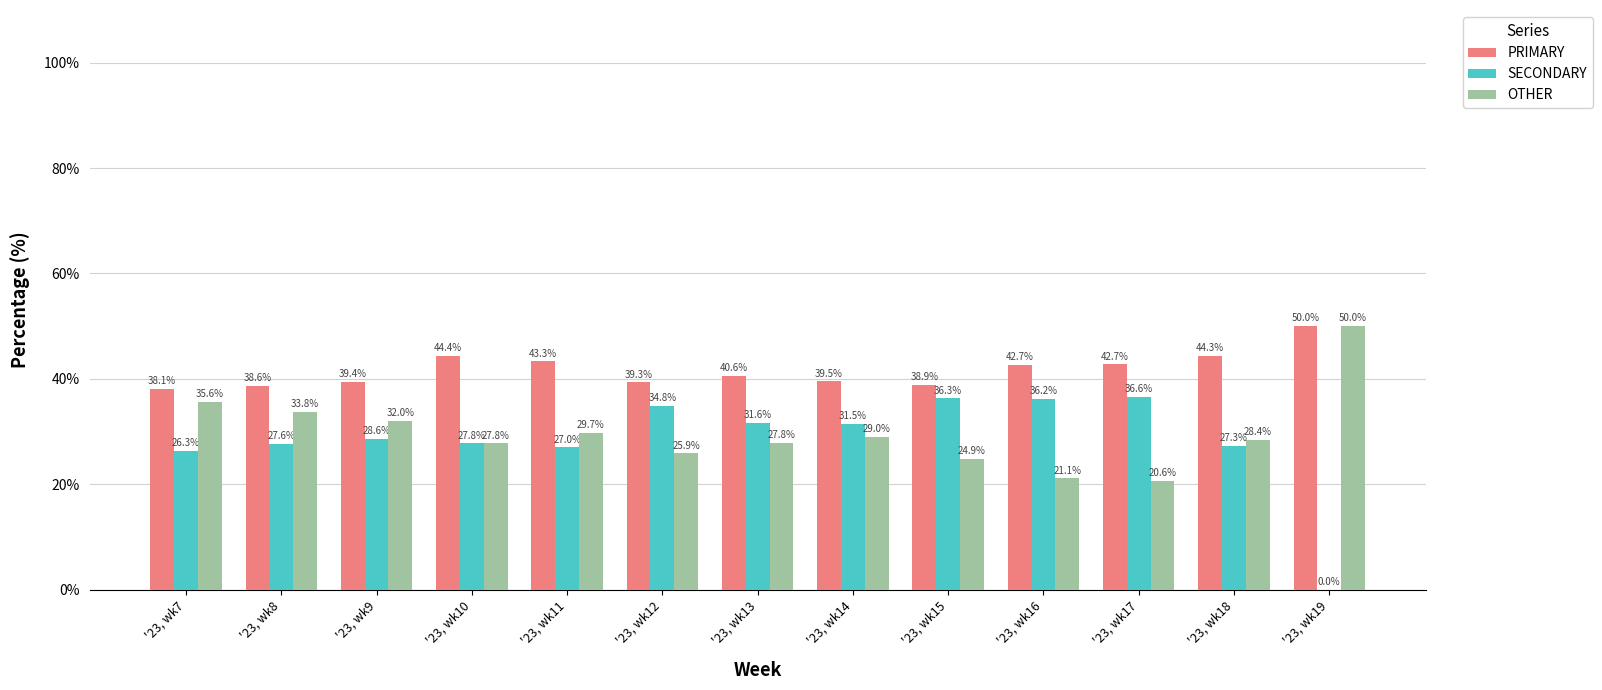

What is the total value across all series at '23, wk12?

100.0